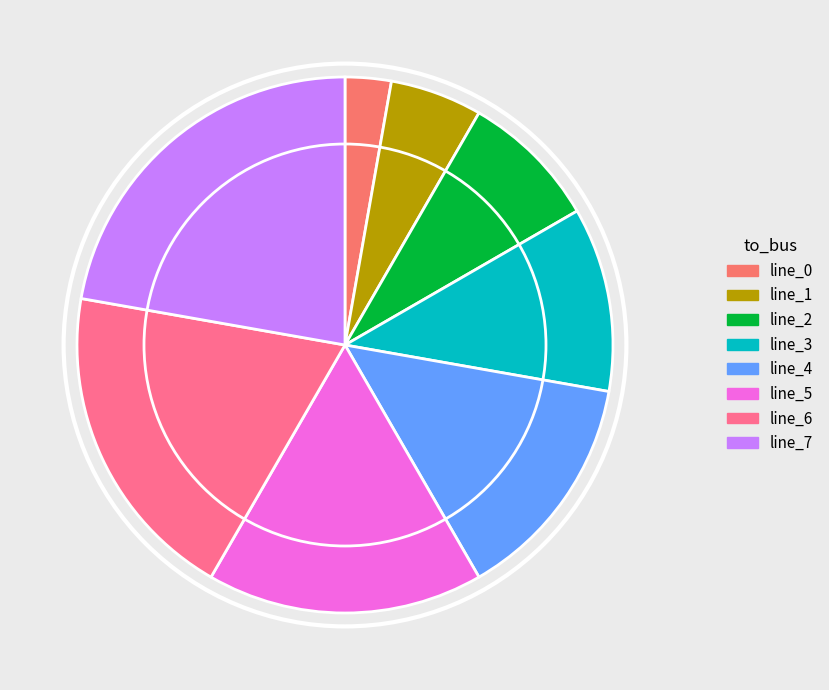

How many segments does this pie chart have?

8